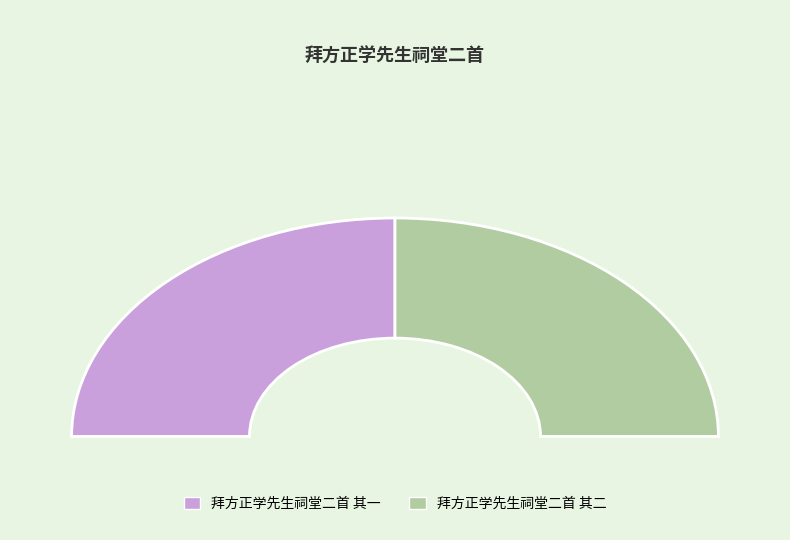

How many segments does this pie chart have?

2